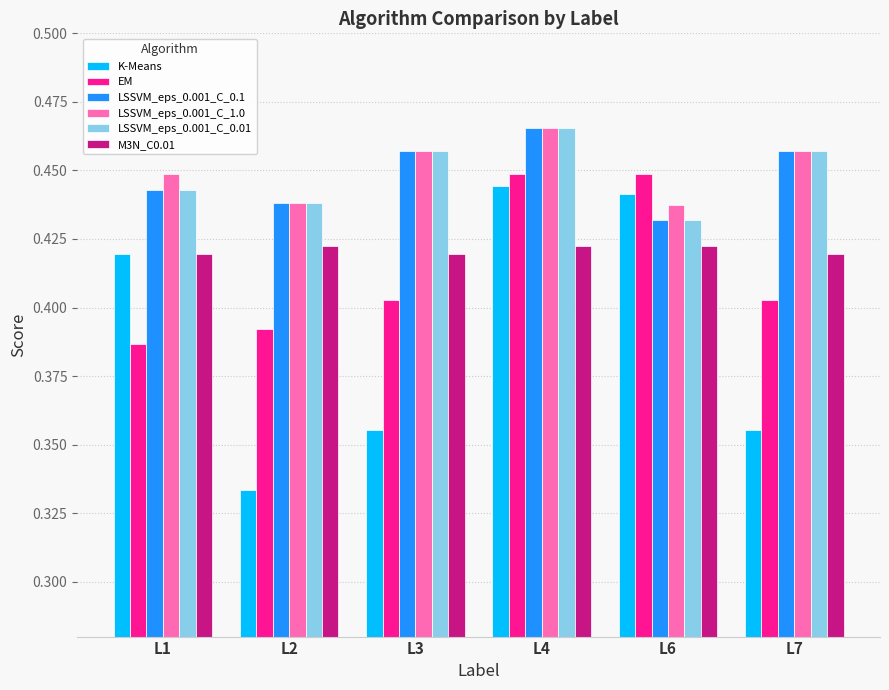

What is the difference between the K-Means values at L7 and L4?

0.1